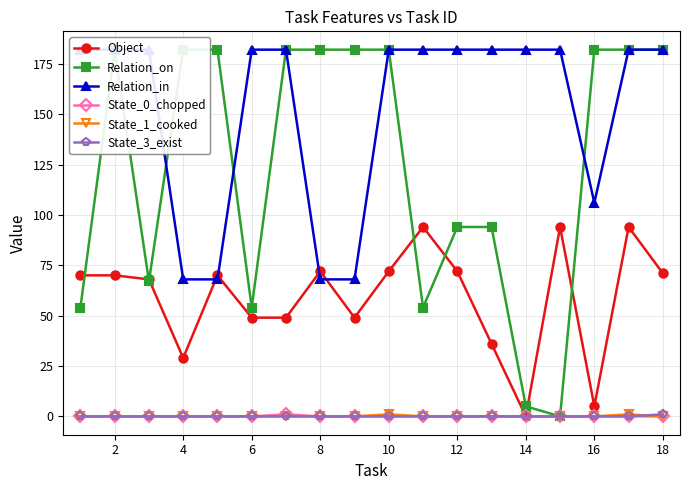

Which series has the largest range (max minus min)?

Relation_on